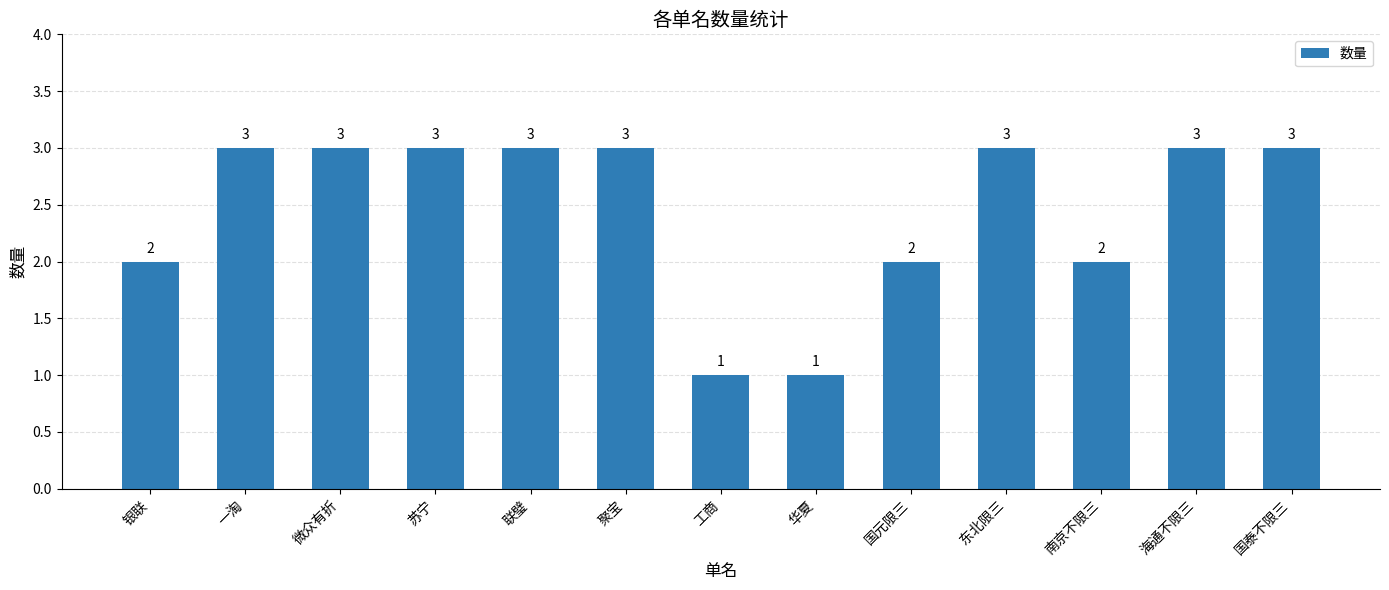

True or false: the data shows 3 at 东北限三.

True